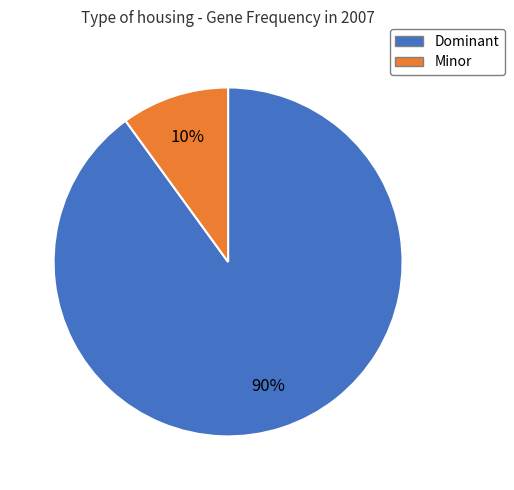

Does Minor account for over 50% of the chart?

No